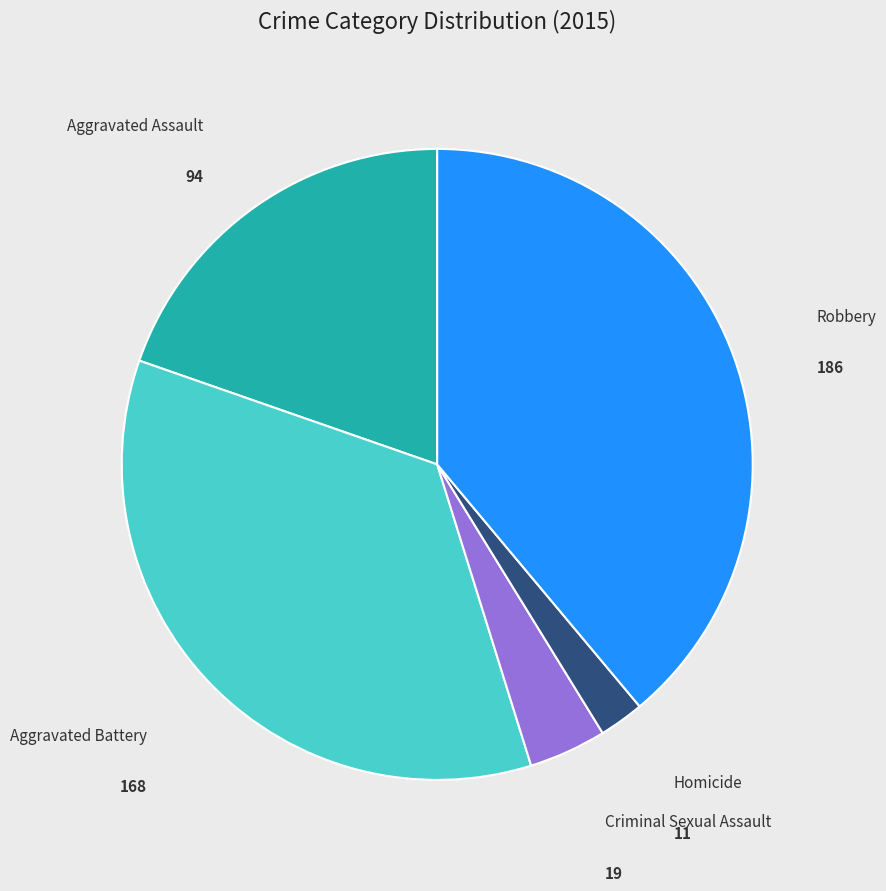

Which category has the biggest portion of the pie?

Robbery